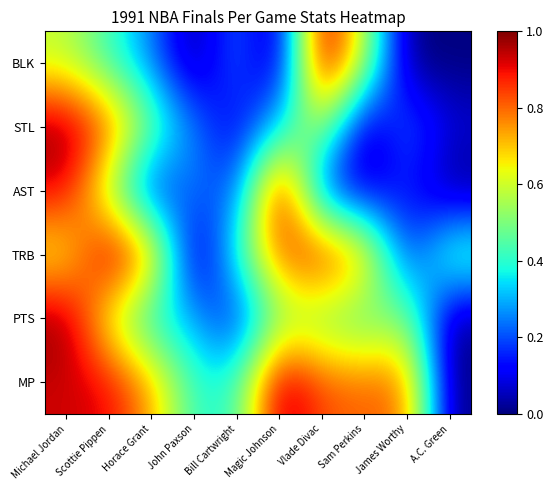

Rank the series by their maximum value, from highest to lowest.

MP, PTS, TRB, AST, STL, BLK